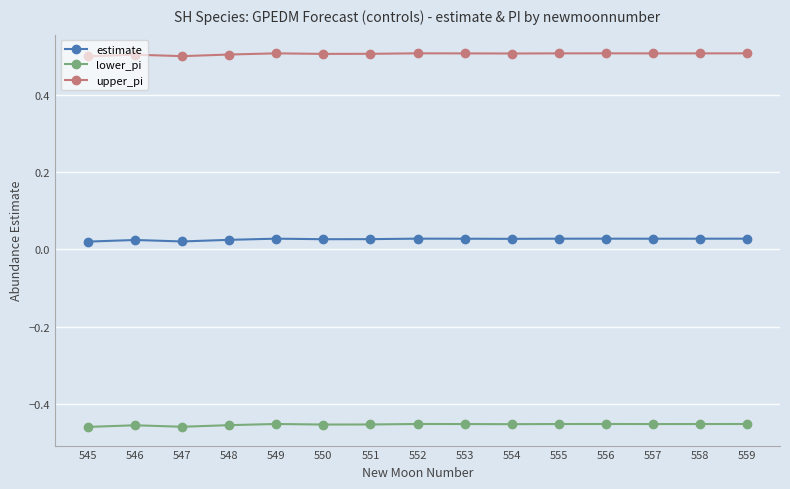

Rank the series by their maximum value, from highest to lowest.

upper_pi, estimate, lower_pi